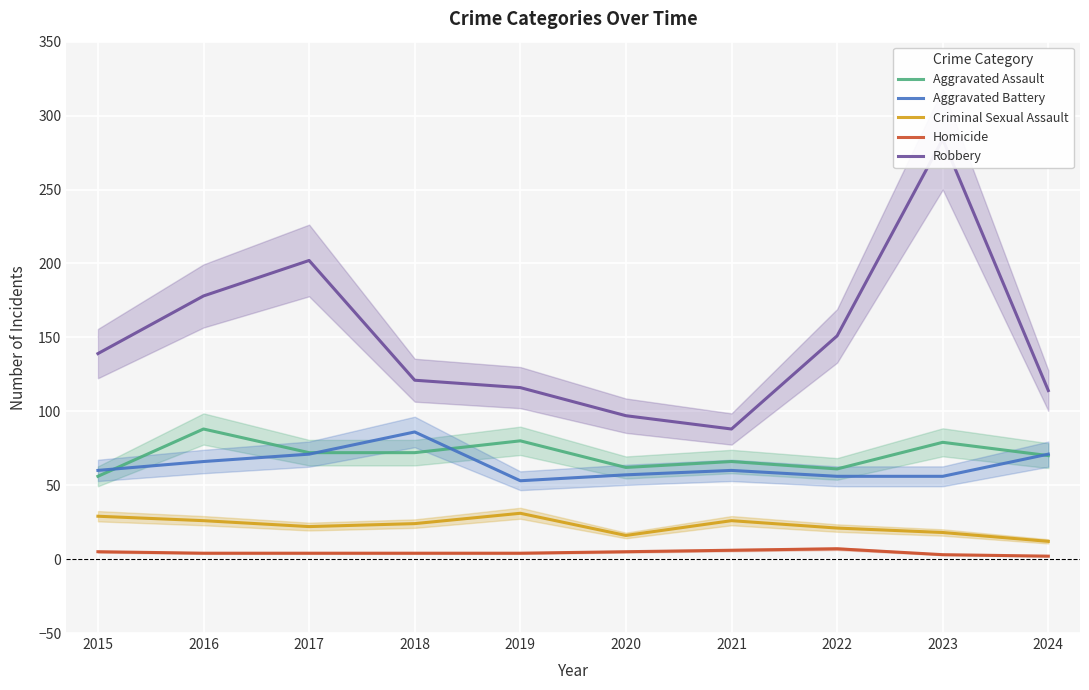

At how many categories does at least one series exceed 38?

10